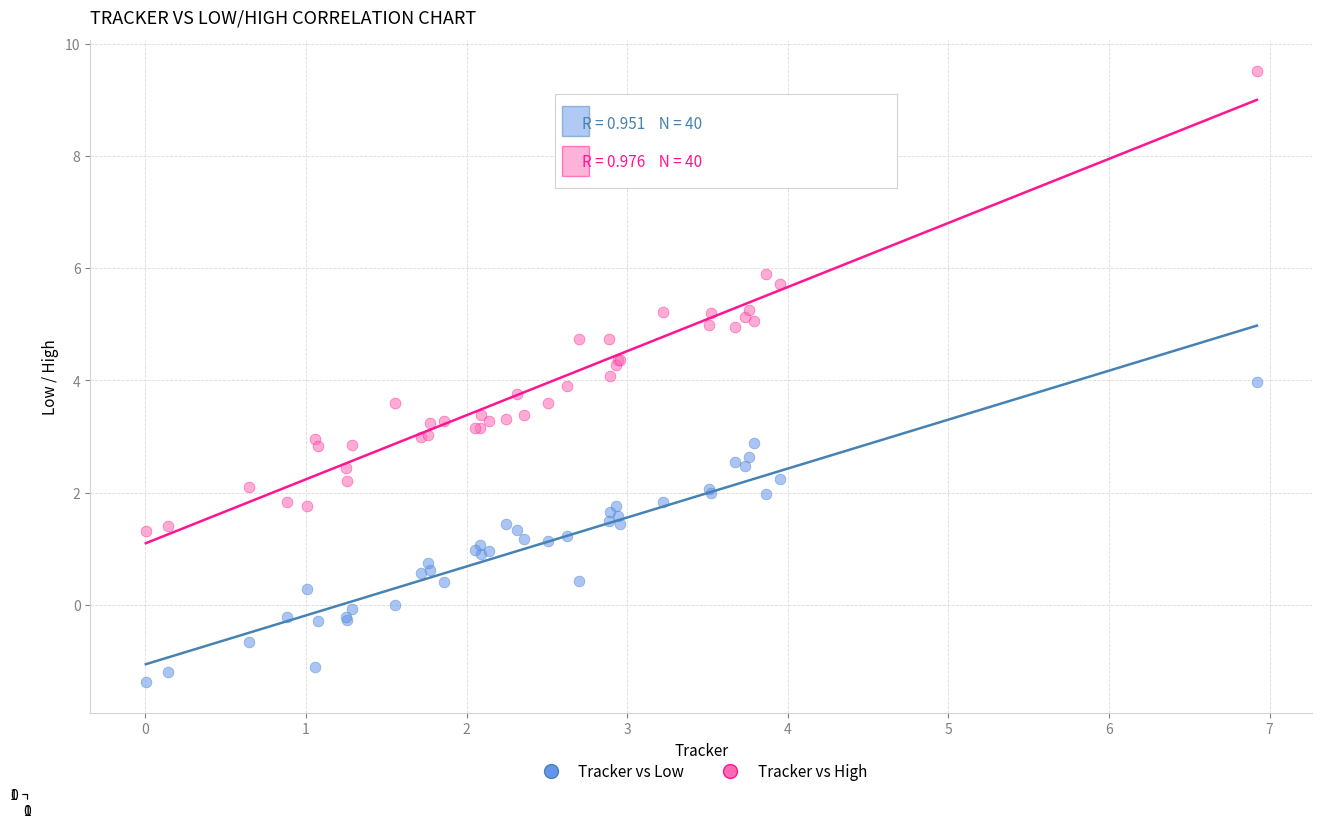

Which series has the widest spread of Y values?

Tracker vs High